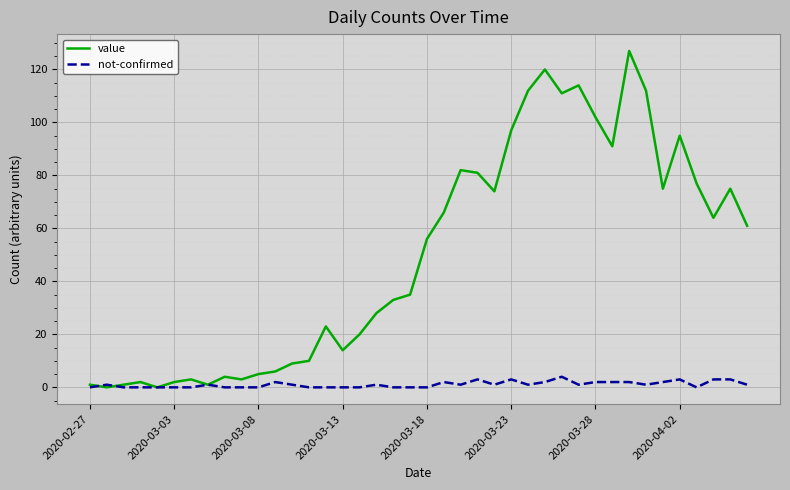

Which series has the largest total across all categories?

value